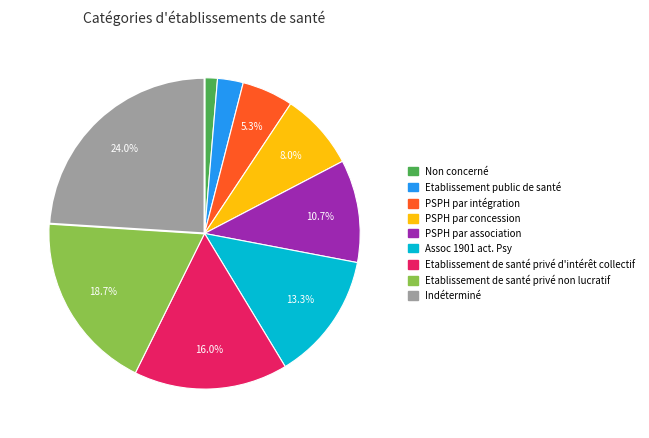

What percentage is the Etablissement de santé privé d'intérêt collectif slice, to the nearest percent?

16%